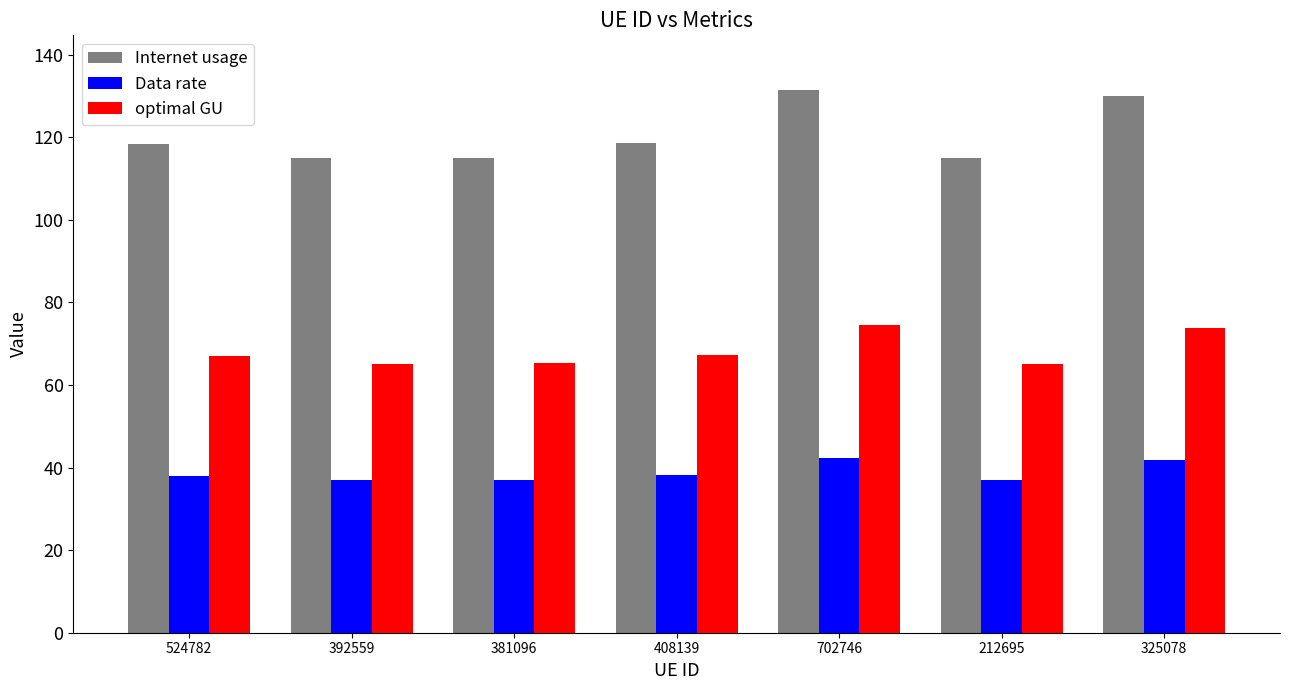

At 212695, list the series in order from smallest to largest.

Data rate, optimal GU, Internet usage